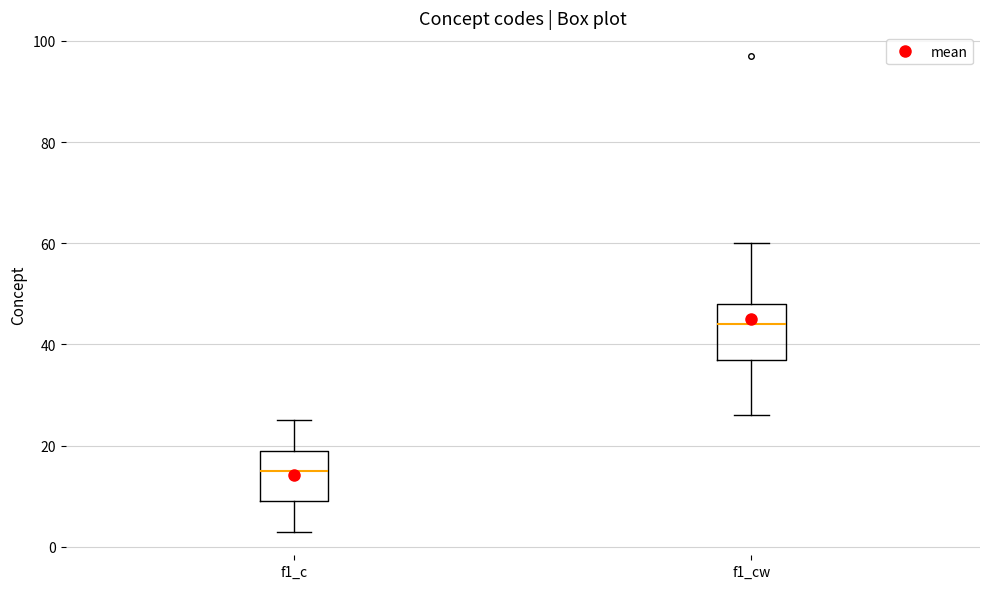

Reading left to right, read every box against the y-axis: the position of its median line, the range the box covers, and the ends of its whiskers. The values are not printed on the chart, so give them approximately, as read against the axis.

f1_c: median 16, box 10 to 20, whiskers 4 to 26
f1_cw: median 44, box 38 to 48, whiskers 26 to 60